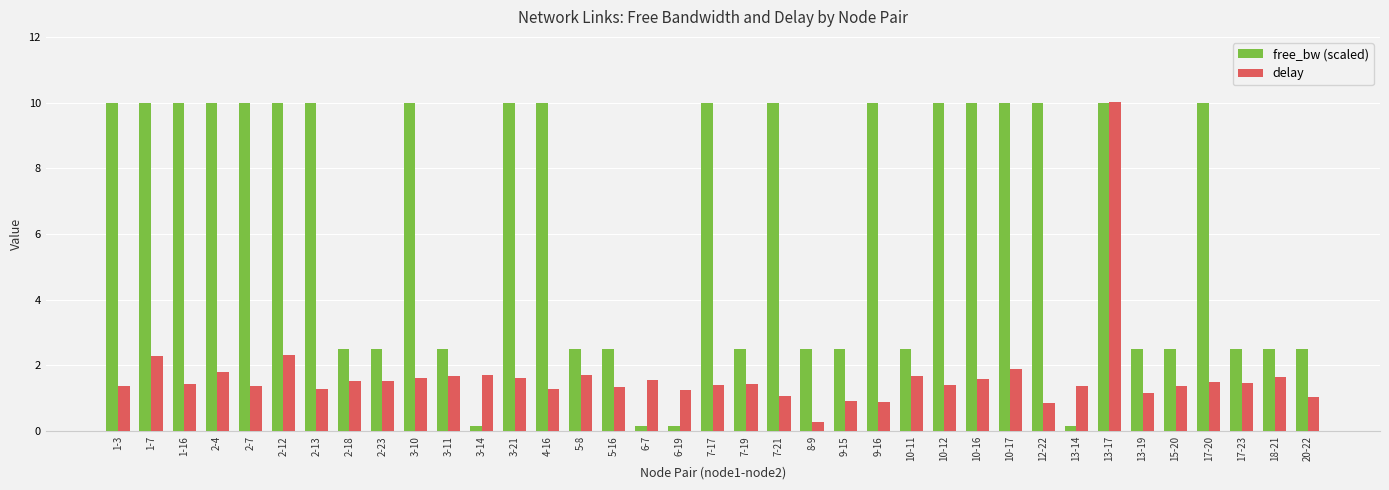

What is the lowest value of the delay series?

0.3